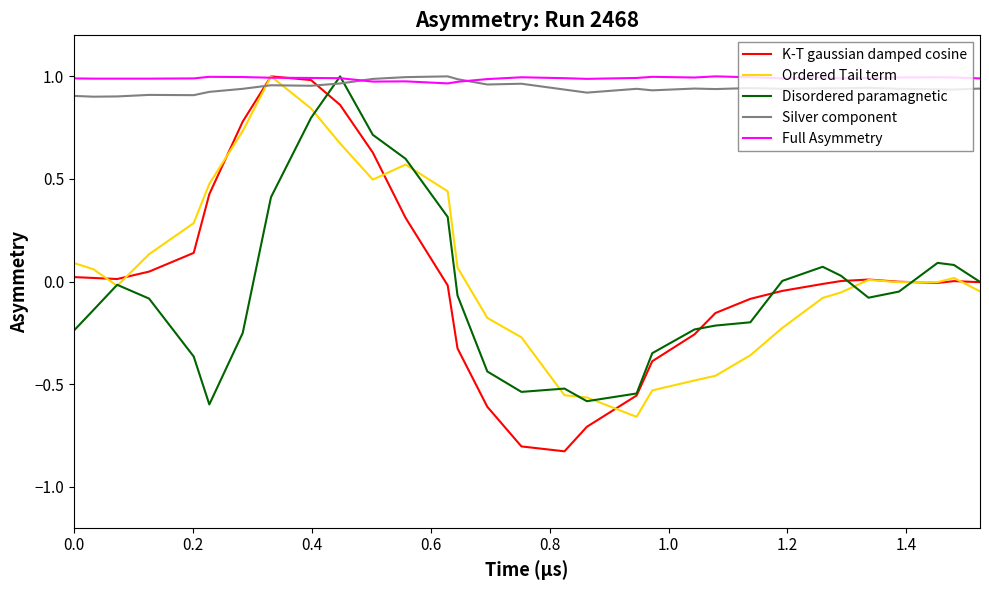

Which series has the largest range (max minus min)?

K-T gaussian damped cosine